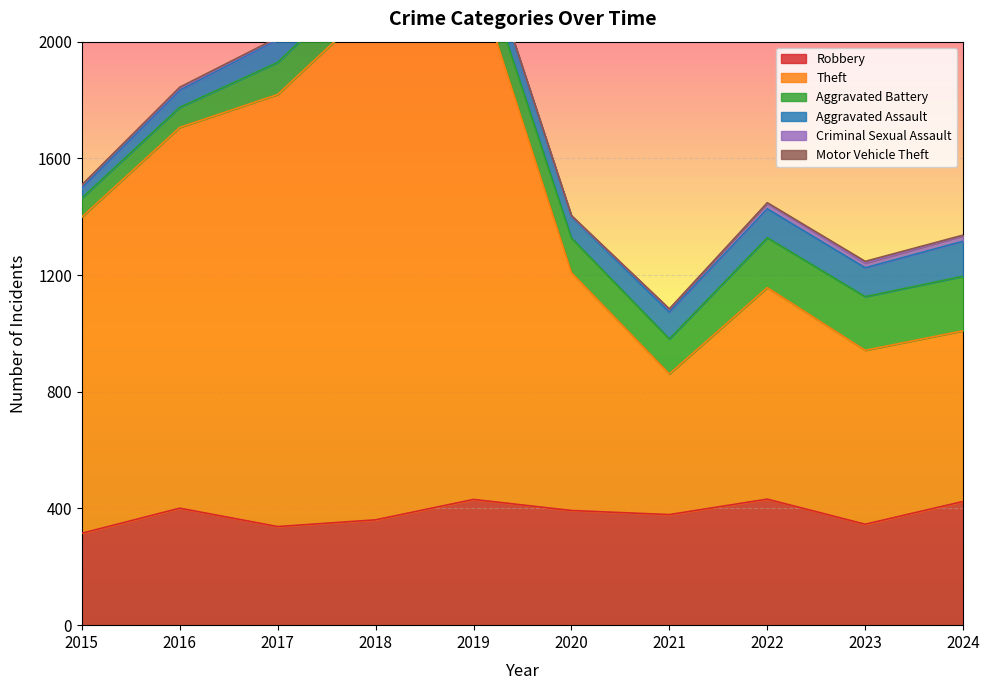

How many values in the Robbery series exceed 393?

4